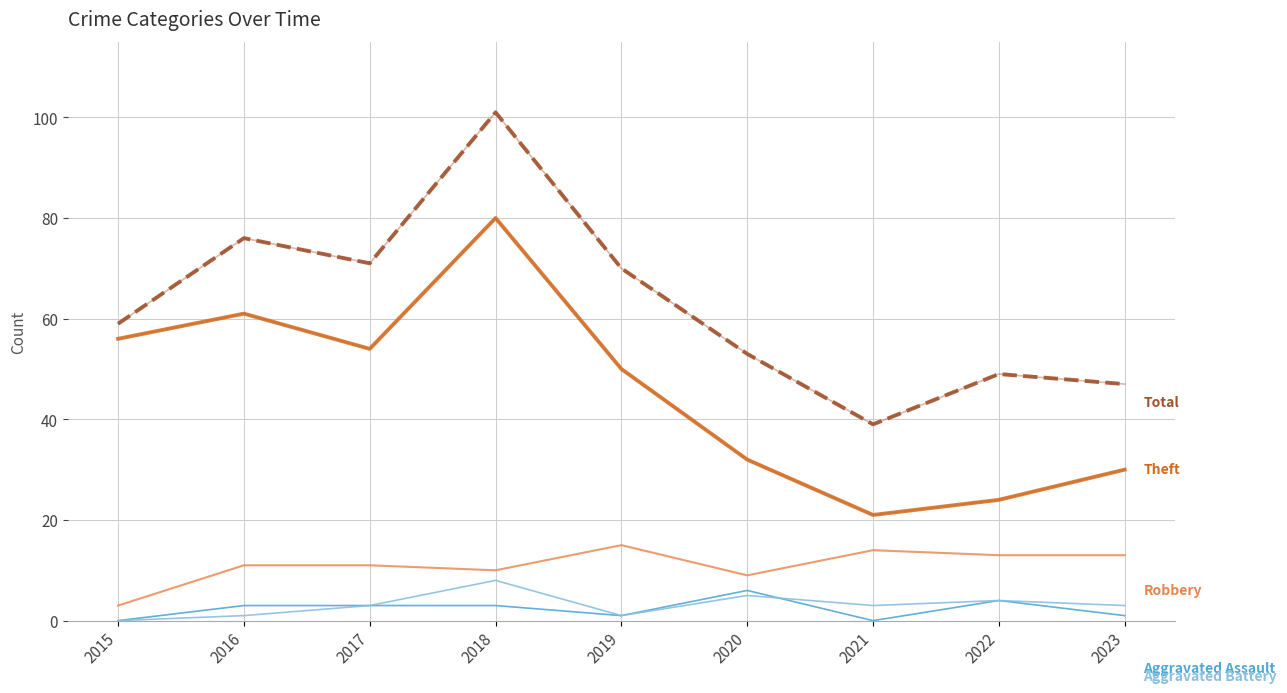

What is the maximum value shown in the chart?

101